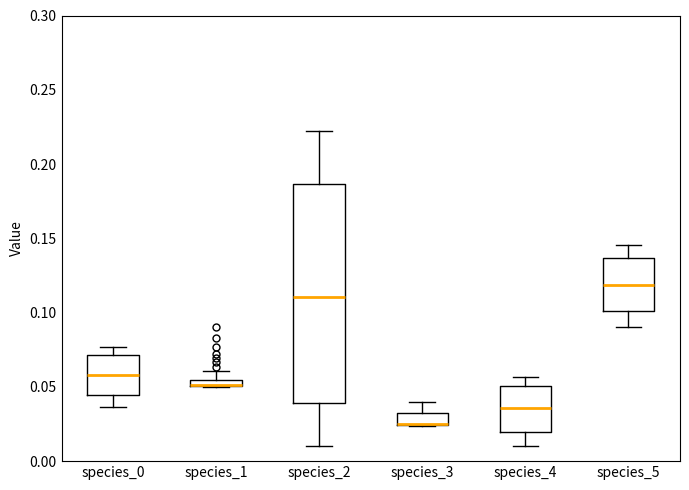

Comparing the boxes themselves (not the whiskers), which one is the tallest?

species_2